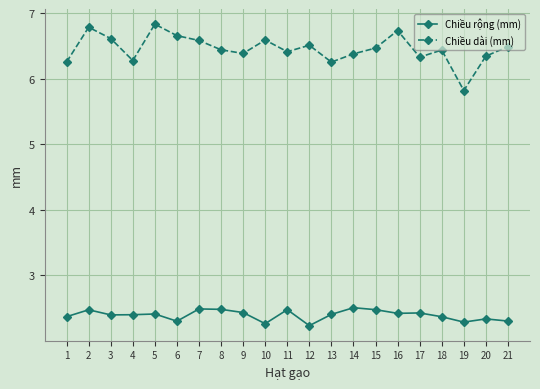

What is the difference between the second highest and second lowest values in the Chiều rộng (mm) series?

0.2